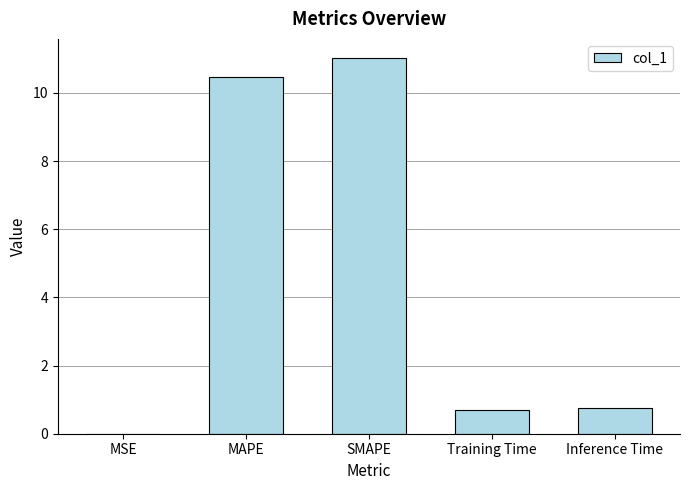

The value at Training Time is 0.7. True or false?

True